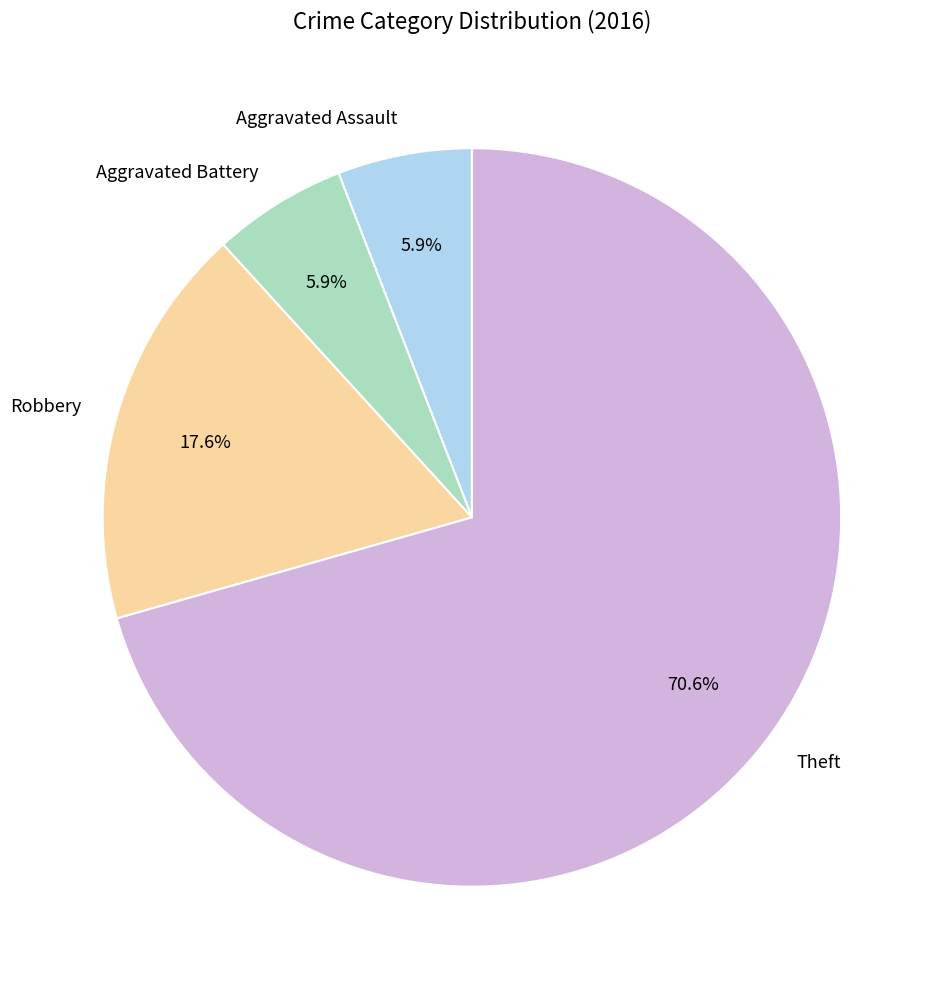

What percentage is the Aggravated Battery slice, to the nearest percent?

6%